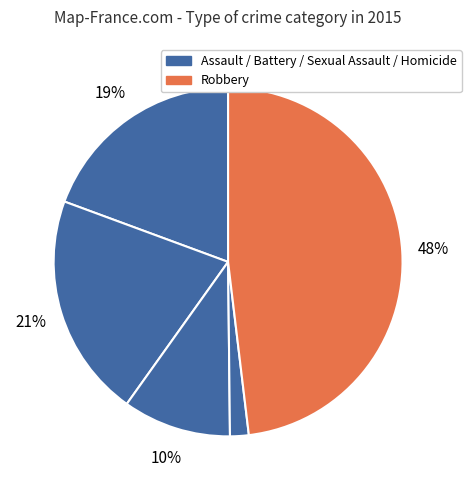

Which slice is the smallest?

Homicide